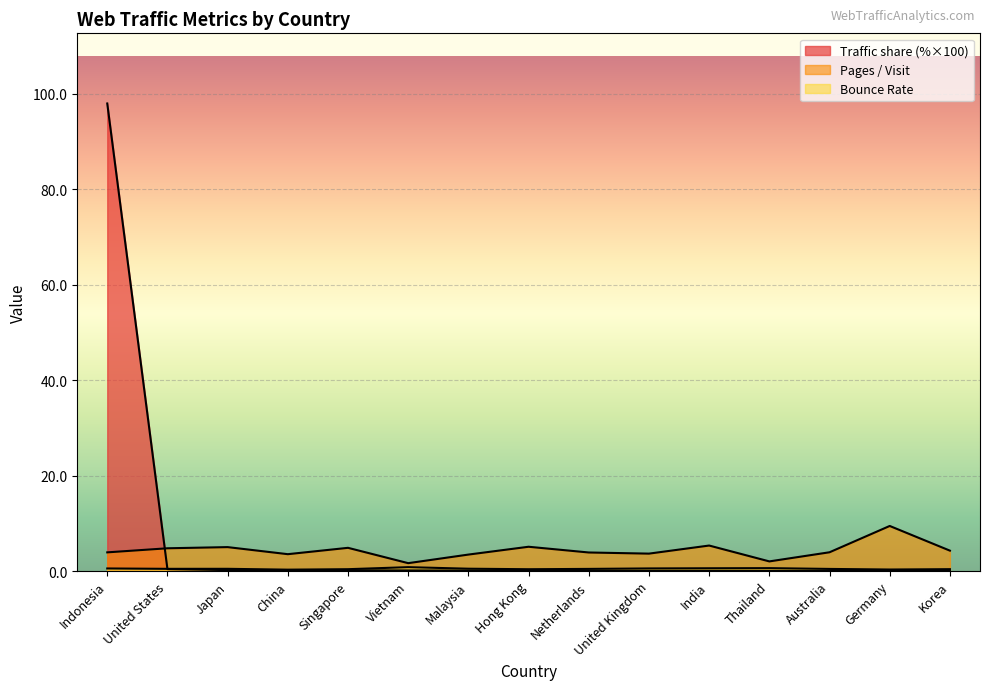

True or false: Traffic share and Bounce Rate intersect in this chart.

True